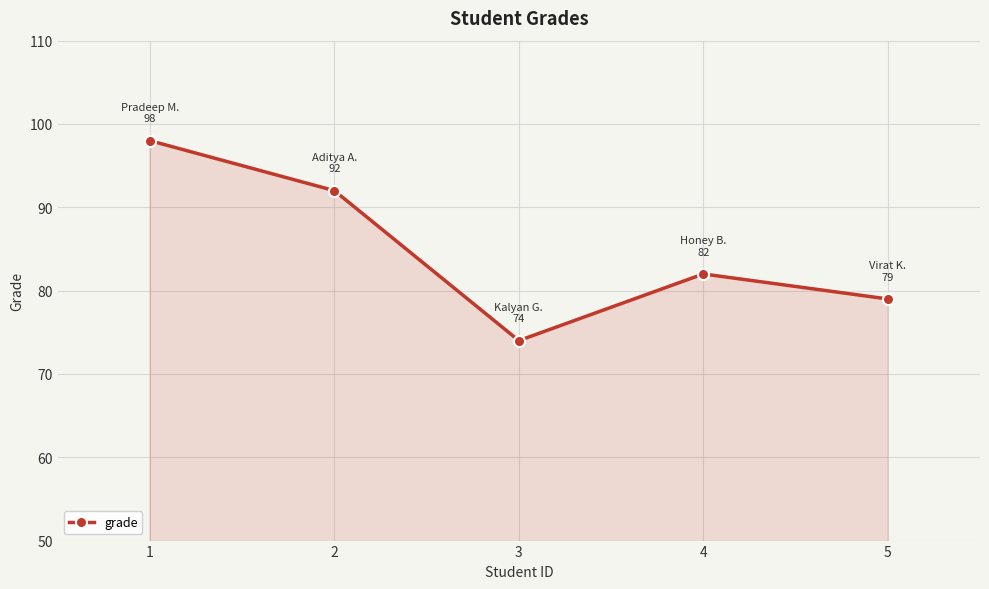

Where is the data nearest to the value 86?

4